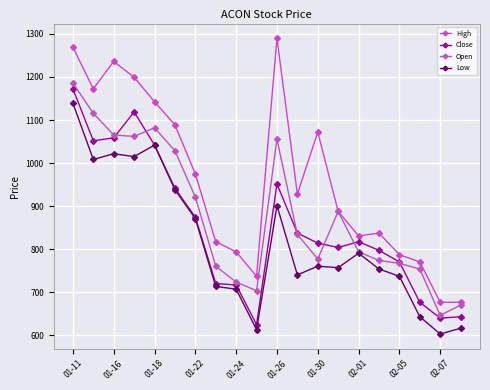

Reading left to right, what are all the values shown in this chart?

High: 1269.3	1172.5	1236.2	1199.3	1142.3	1088.8	974.8	817.4	794.0	737.0	1289.8	928.0	1072.0	887.8	830.8	837.5	787.2	770.5	676.7	676.7
Close: 1172.5	1051.9	1058.6	1118.9	1041.8	941.3	874.3	720.2	716.9	624.8	951.4	837.5	814.0	804.0	817.4	797.3	770.5	676.7	639.8	643.2
Open: 1185.9	1115.6	1065.3	1061.9	1082.1	1028.4	921.2	760.5	723.6	703.5	1055.2	834.2	777.2	887.8	794.0	773.8	767.2	753.8	646.5	670.0
Low: 1139.0	1008.3	1021.8	1015.0	1041.8	938.0	871.0	713.5	707.2	613.0	901.2	740.3	760.5	757.1	790.6	754.1	737.0	643.2	603.0	616.4